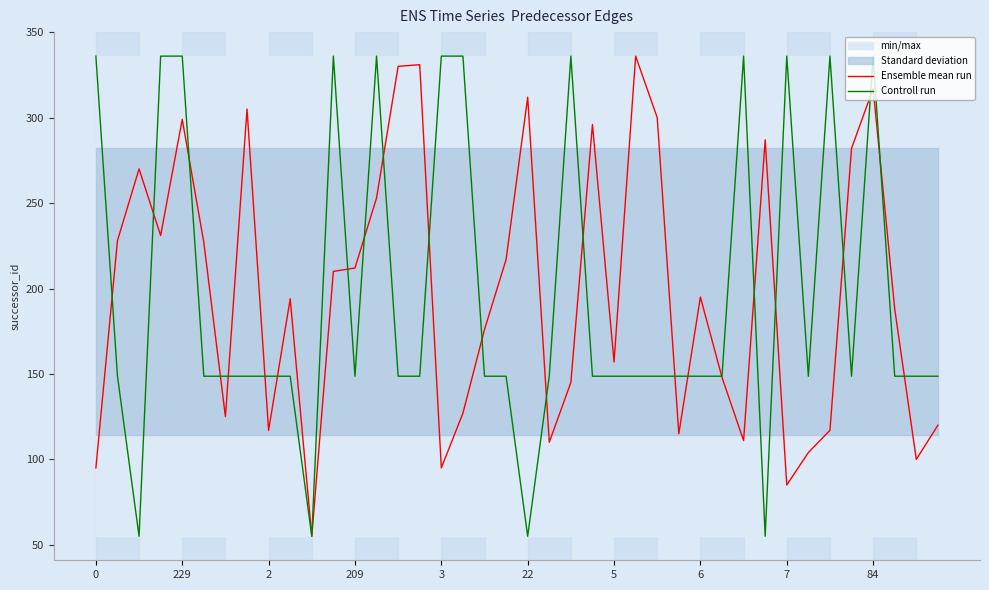

What is the label of the 15th point from the left?

14